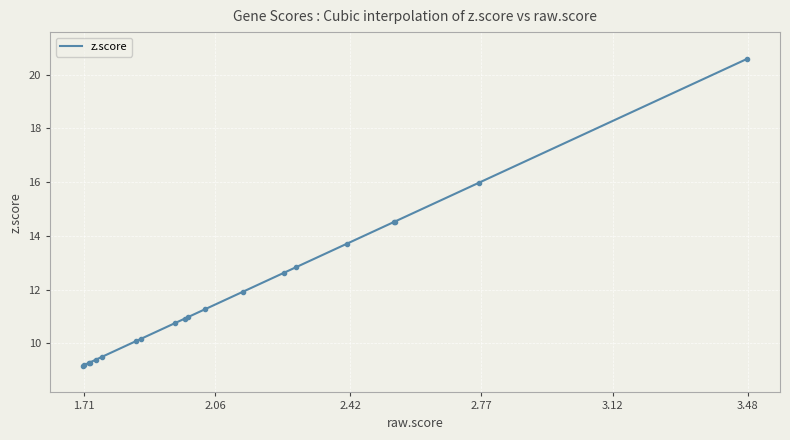

What is the minimum value for z.score?

9.2